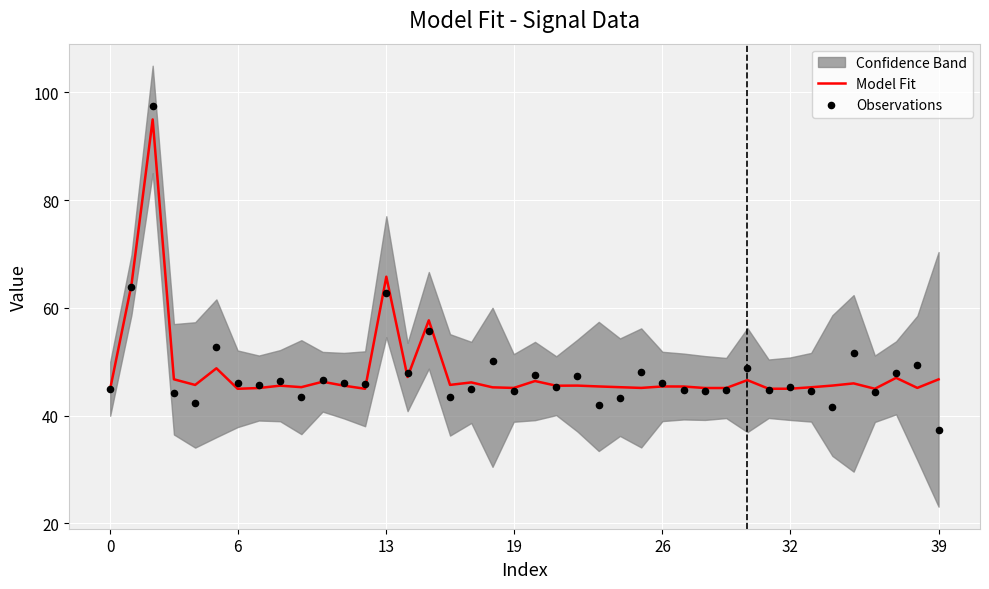

At how many categories does at least one series exceed 90?

1